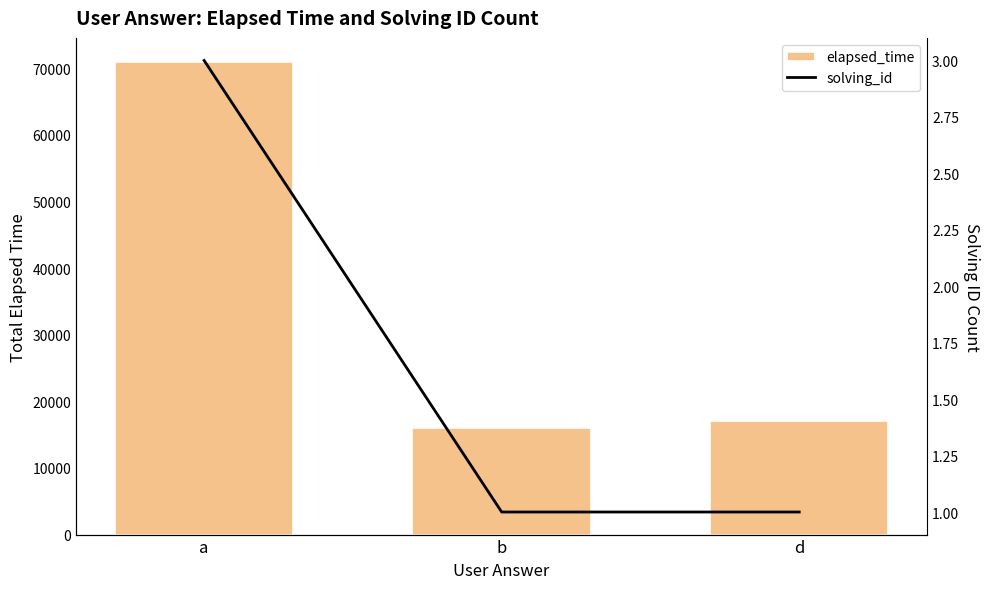

At how many categories does at least one series exceed 3246?

3